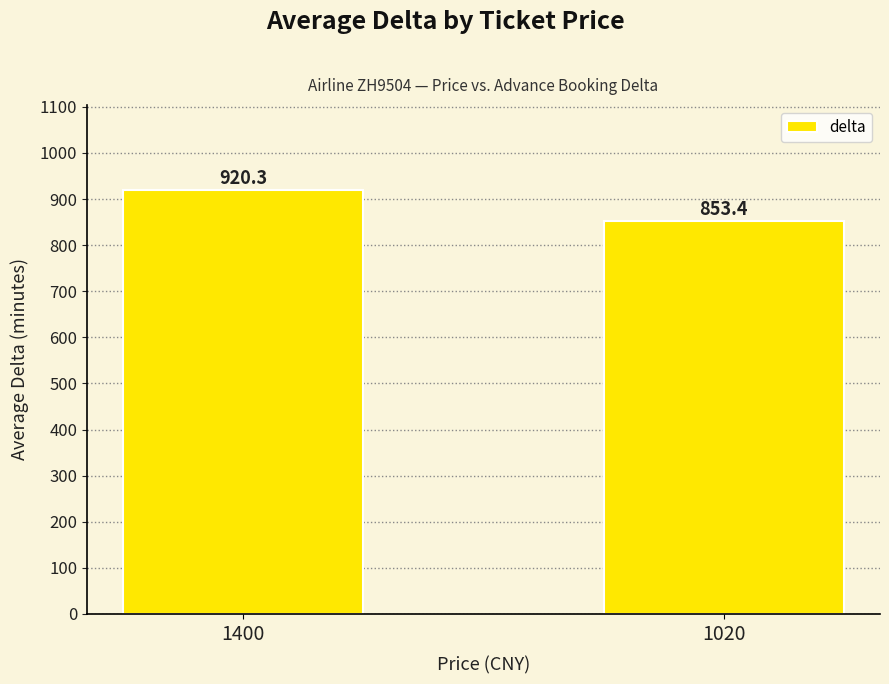

What is the change in value from 1400 to 1020?

-66.9